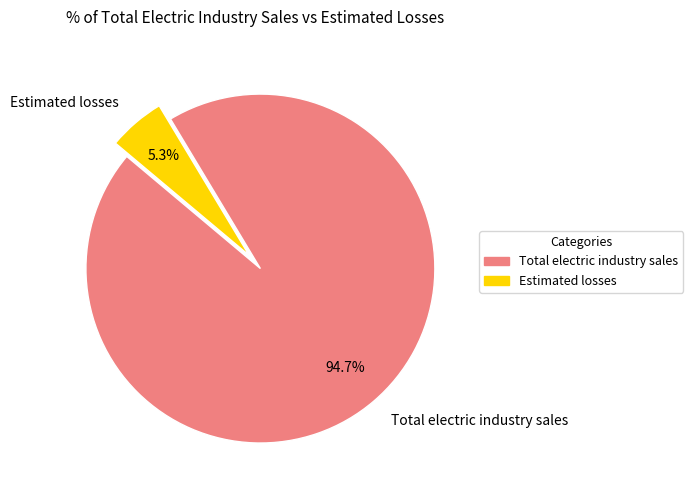

How many slices are in this pie chart?

2